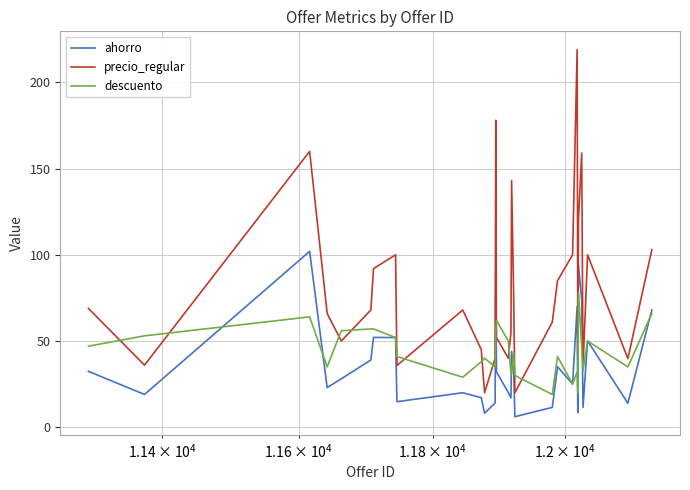

Does the chart have visible grid lines?

Yes